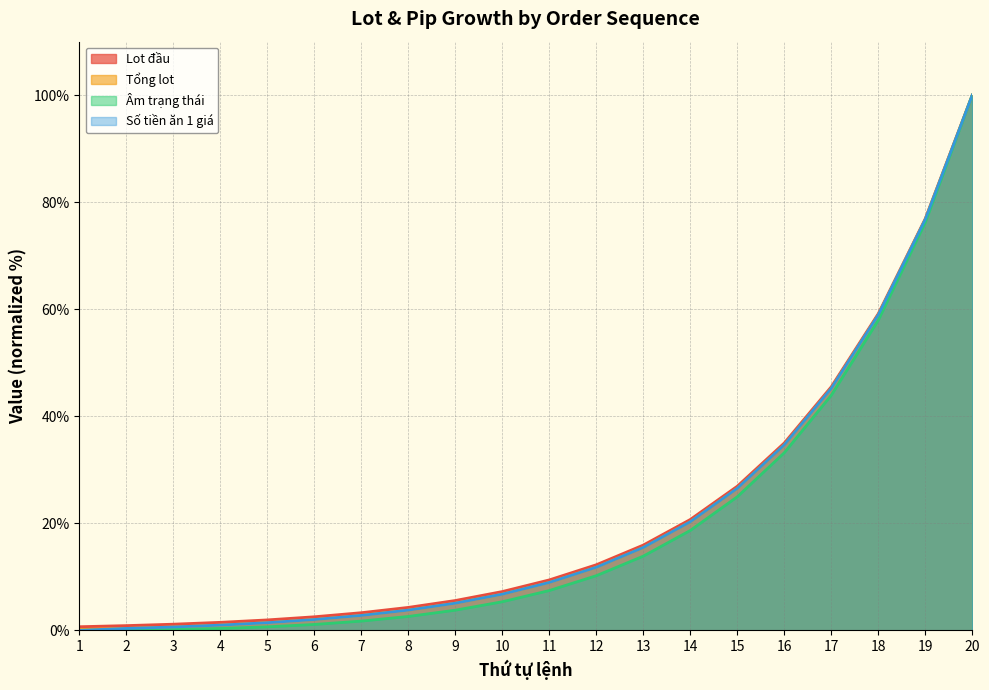

What is the approximate value of Tổng lot at 1?

0.2